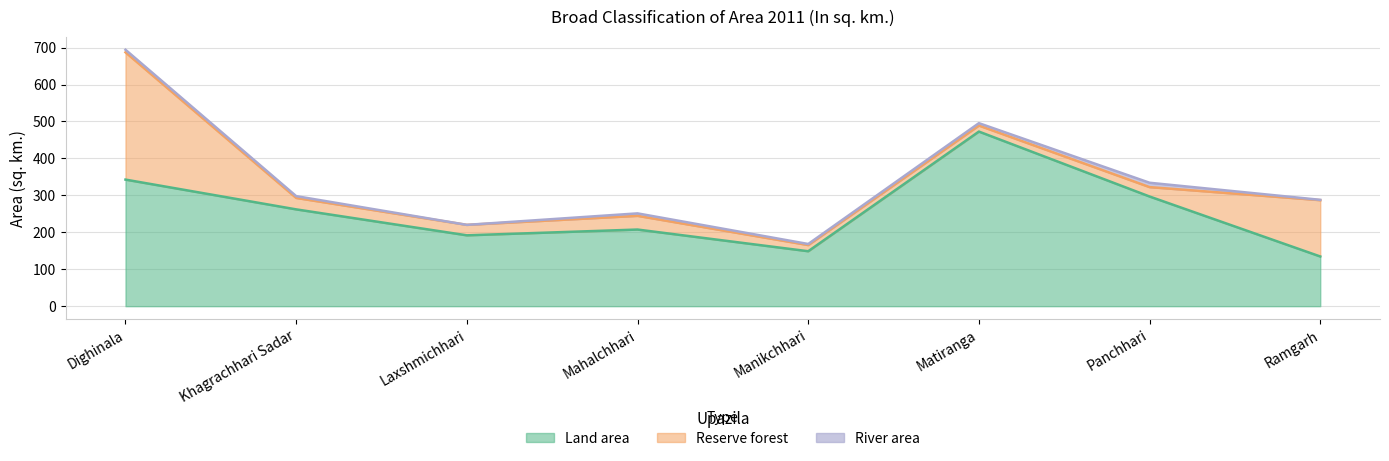

Does the chart display data point markers on the line(s)?

No